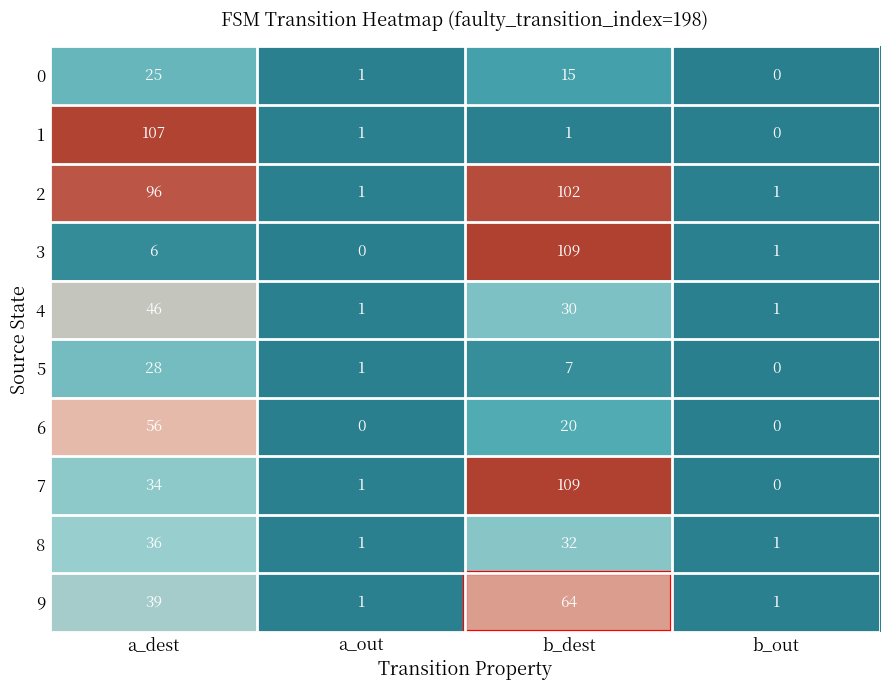

At which label does 1 reach its peak?

a_dest